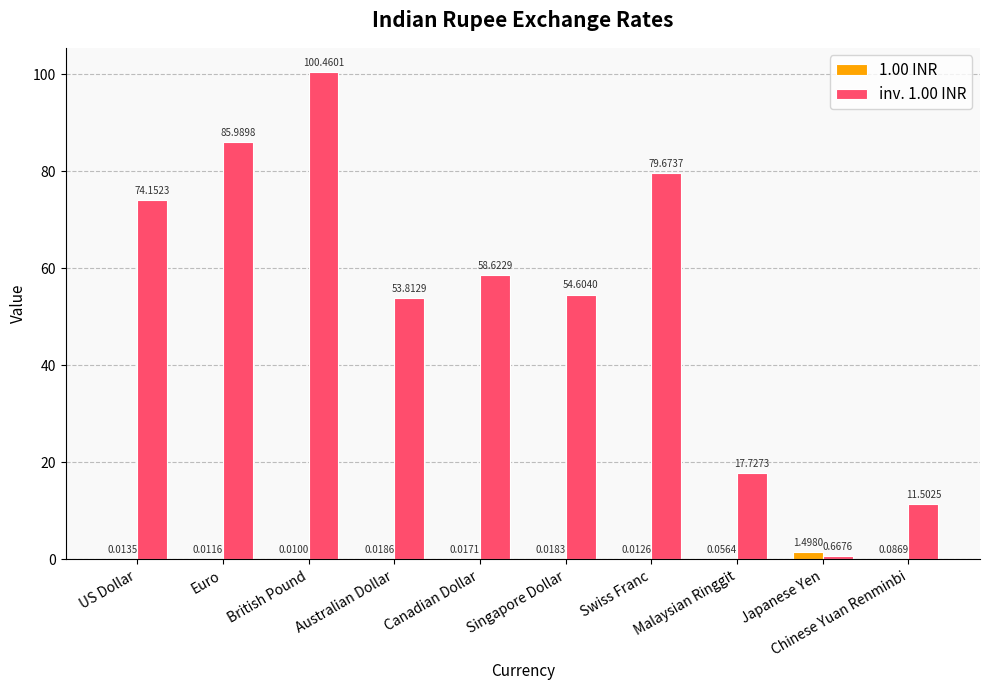

Where is inv. 1.00 INR nearest to the value 50?

Australian Dollar